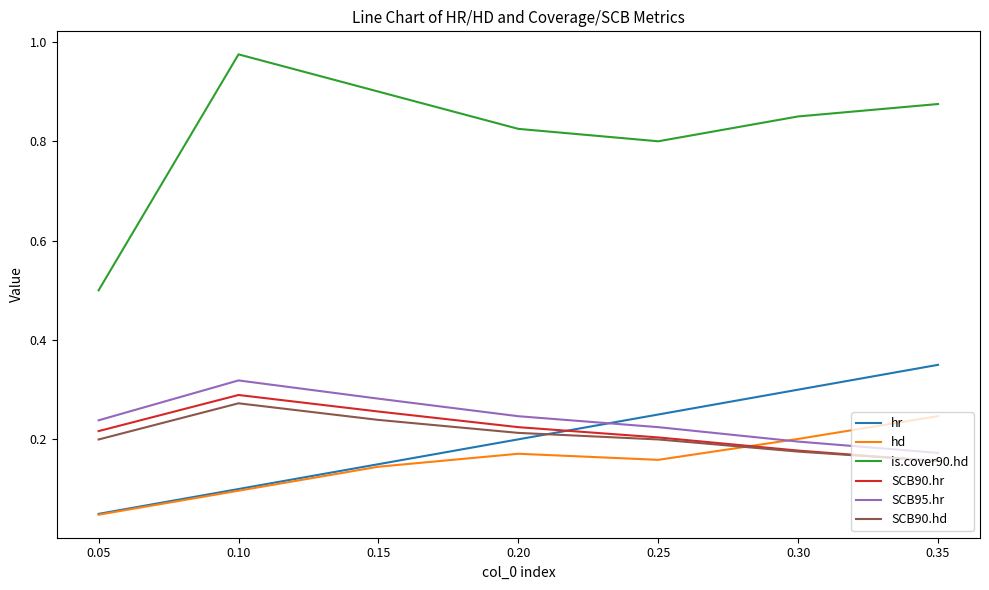

The SCB90.hd series shows 0.1 at 0.35. True or false?

False